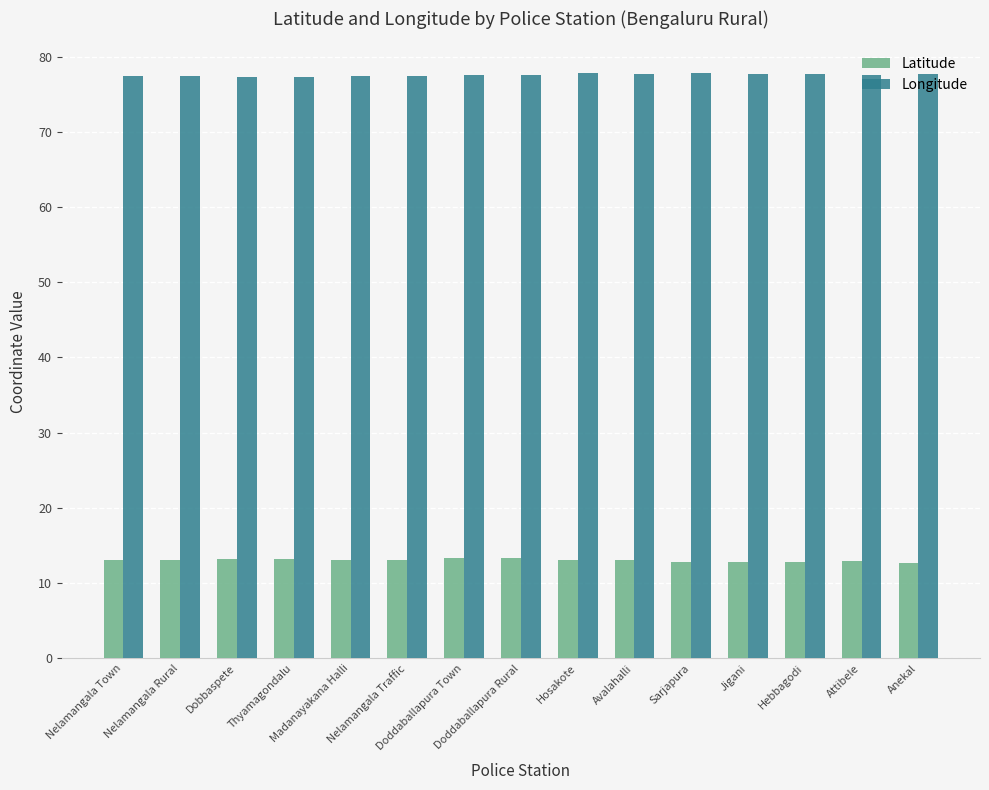

Is it true that Longitude equals 128.2 at Sarjapura?

False